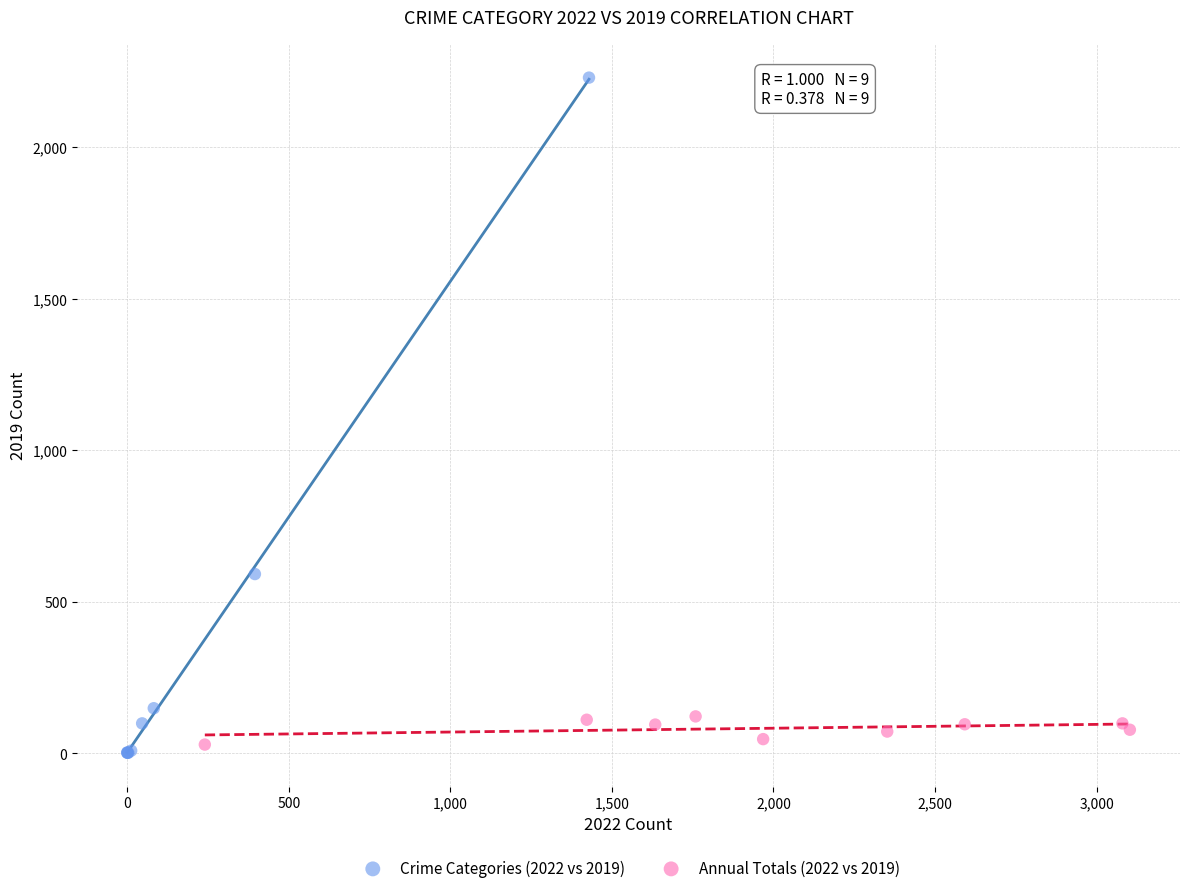

Which series has the widest spread of Y values?

Crime Categories (2022 vs 2019)